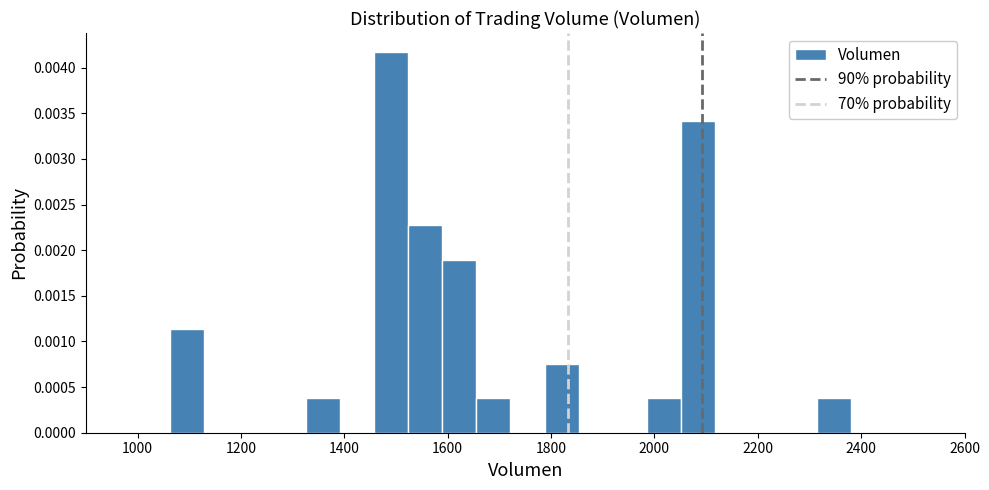

Around what value on the x-axis is the tallest bar? Give the approximate position of its centre, as read against the axis.

1500